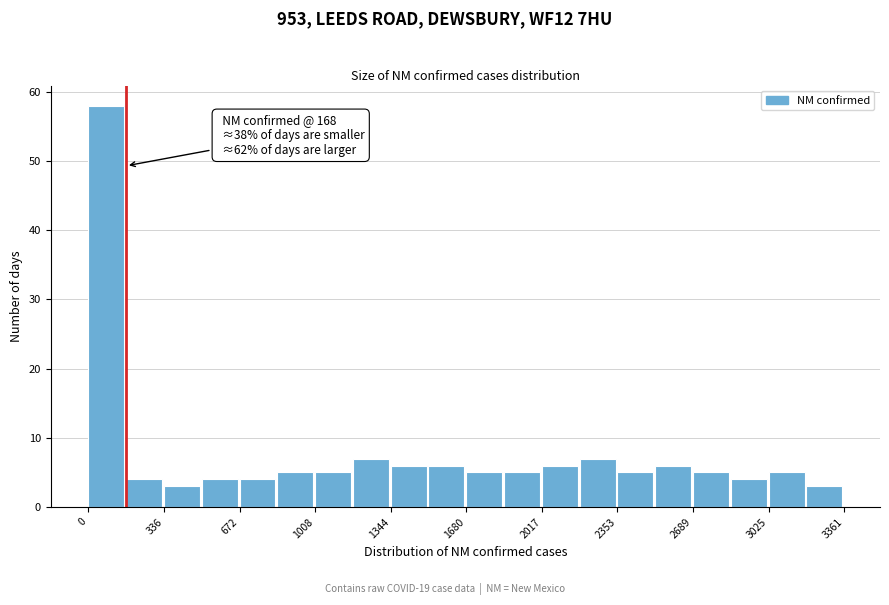

Around what value on the x-axis is the tallest bar? Give the approximate position of its centre, as read against the axis.

100